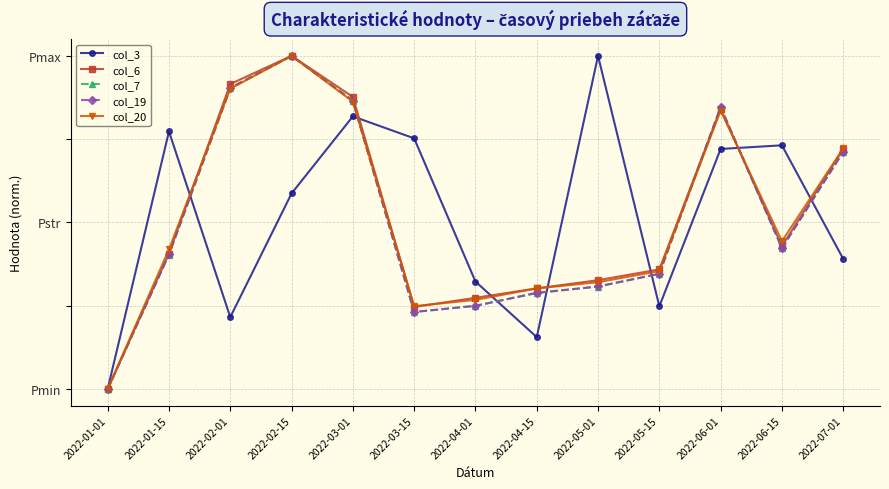

The col_6 series shows 0.4 at 2022-01-15. True or false?

True